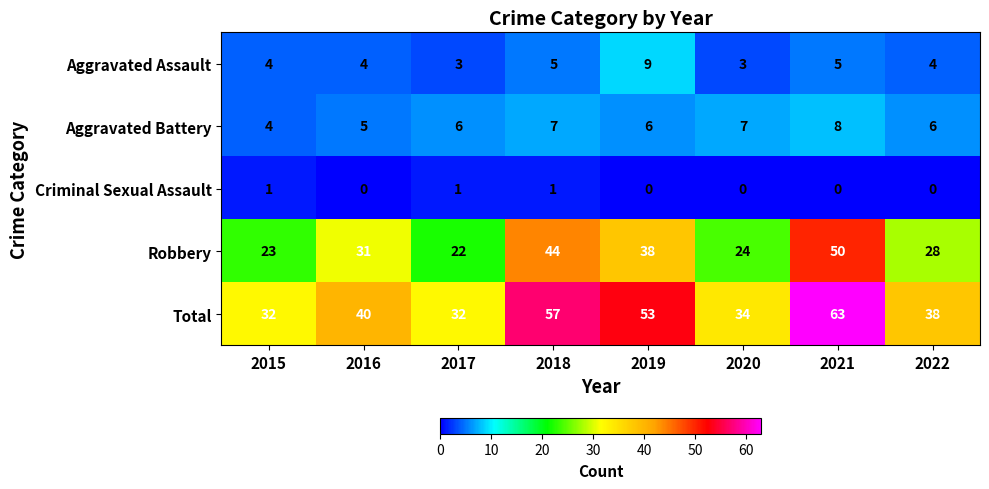

The Robbery series shows 35 at 2020. True or false?

False